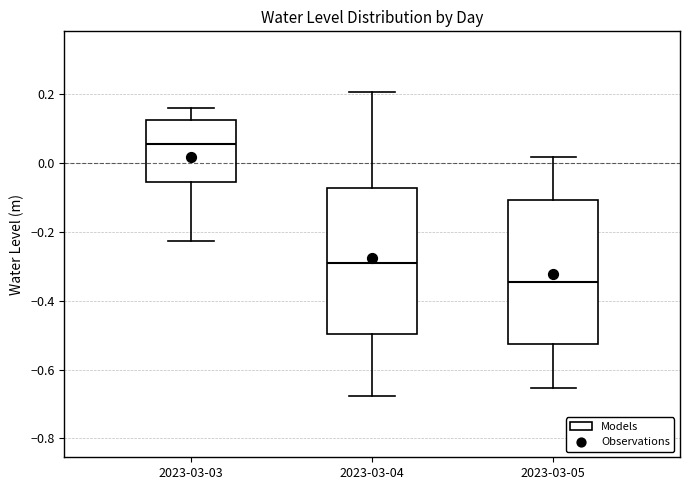

Where is the upper edge of the box for 2023-03-04 on the y-axis? The values are not printed on the chart, so give them approximately, as read against the axis.

-0.08